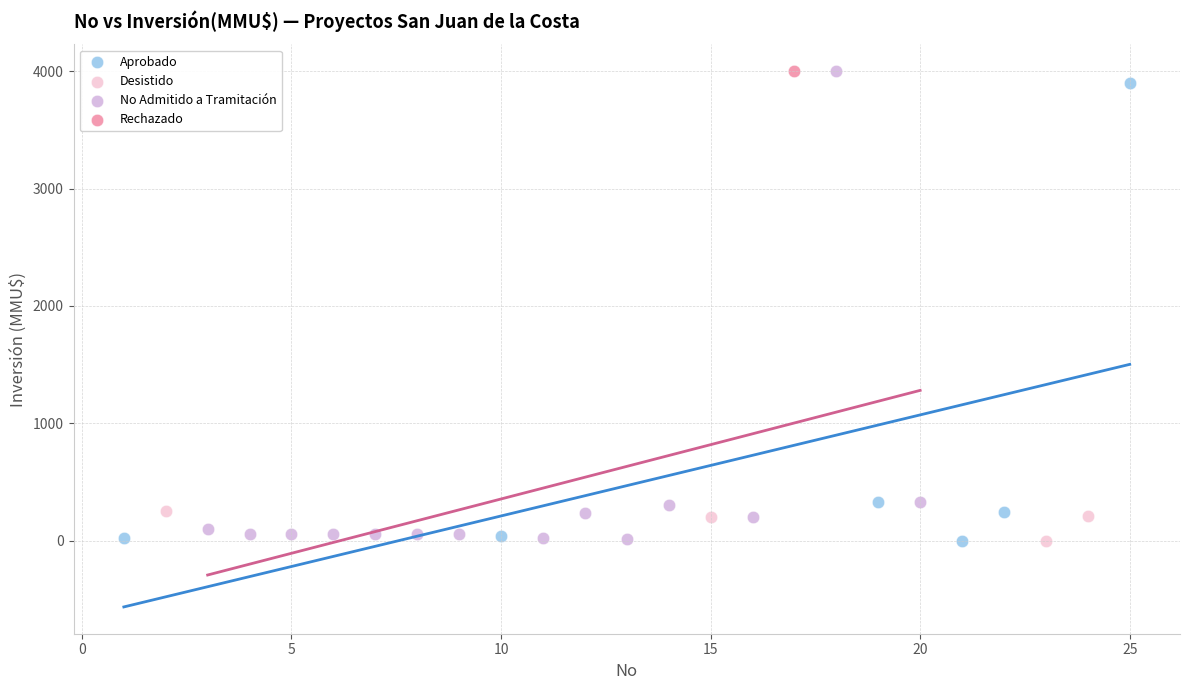

What are all the series names shown in the legend?

Aprobado, Desistido, No Admitido a Tramitación, Rechazado